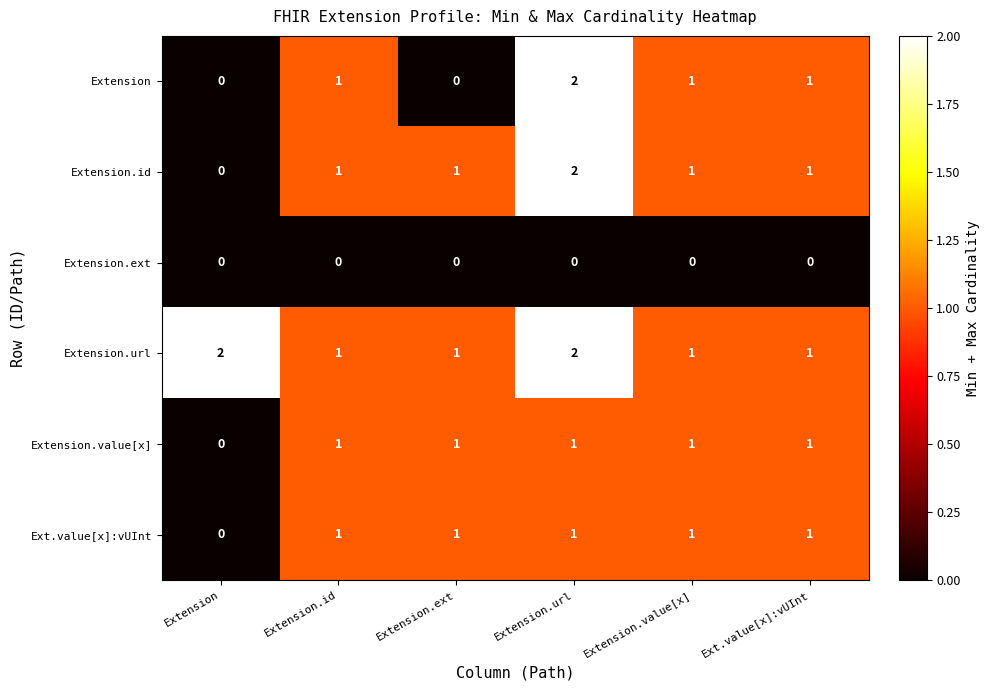

What is the difference between the highest and lowest values at Extension.value[x]?

1